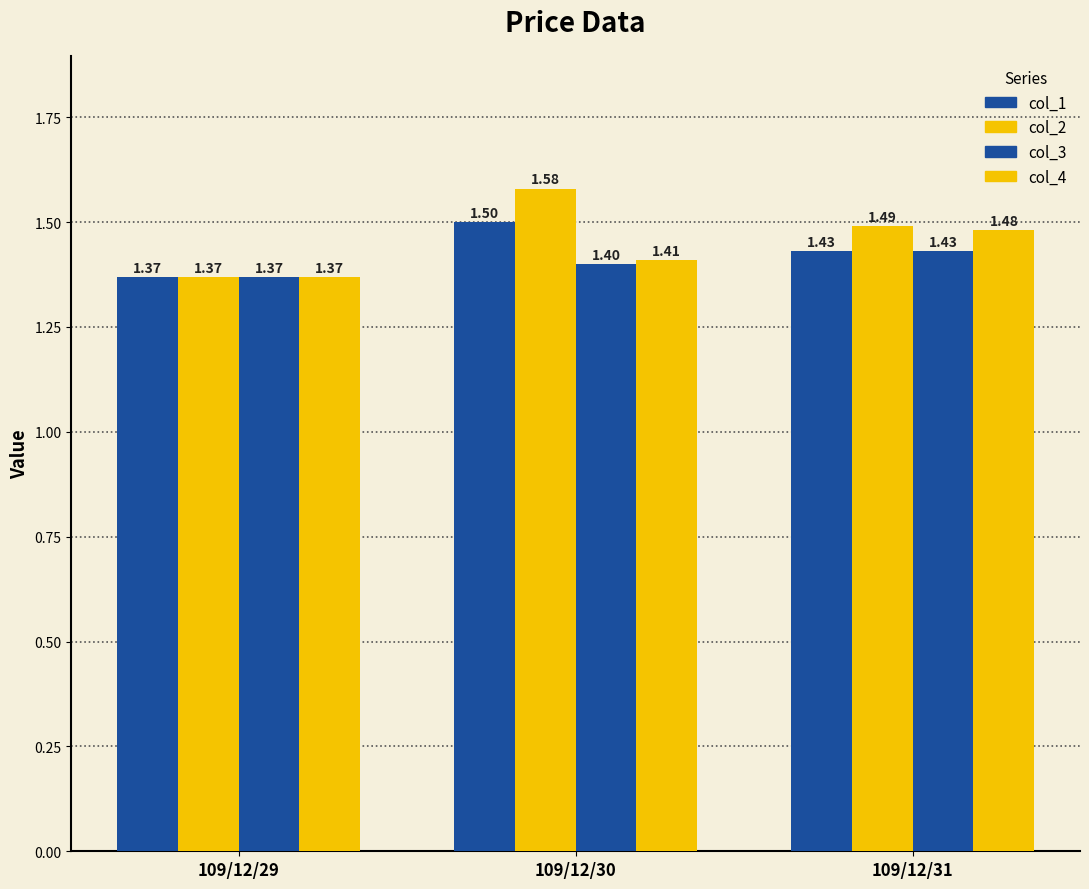

Are the bars horizontal?

No